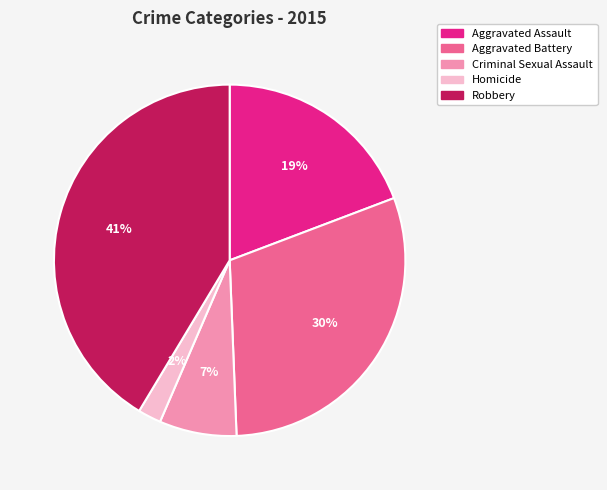

Which category has the biggest portion of the pie?

Robbery